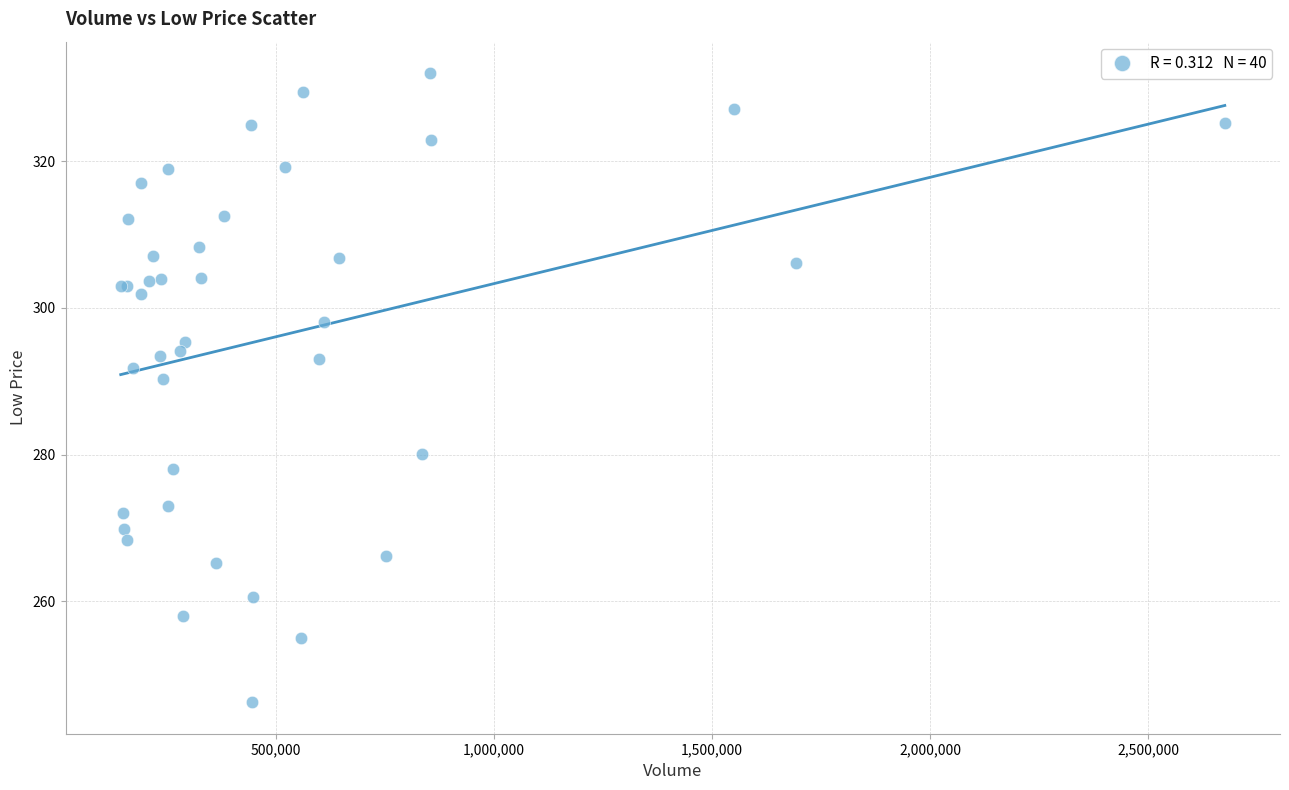

What Y value in the scatter plot is closest to 289?

290.3